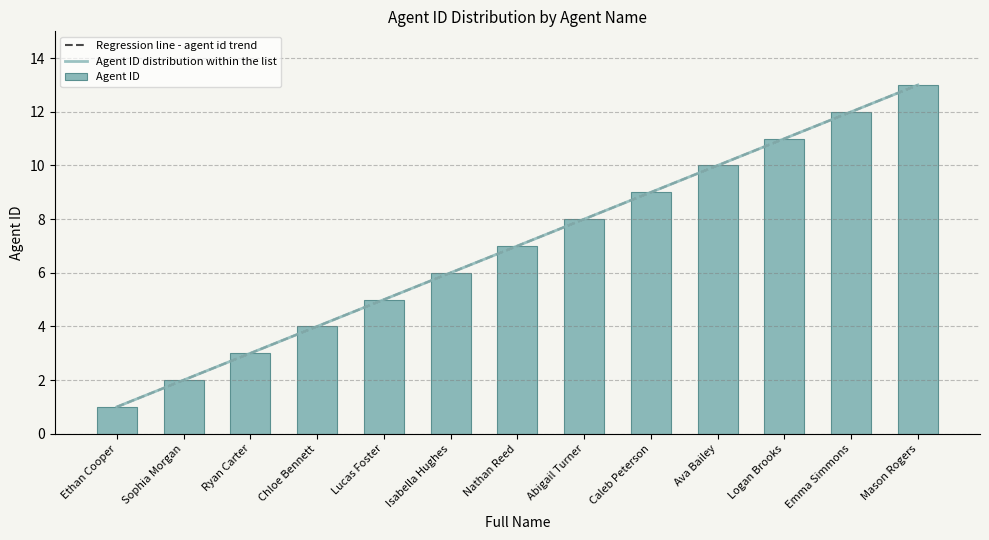

What is the label of the 11th bar from the right?

Ryan Carter